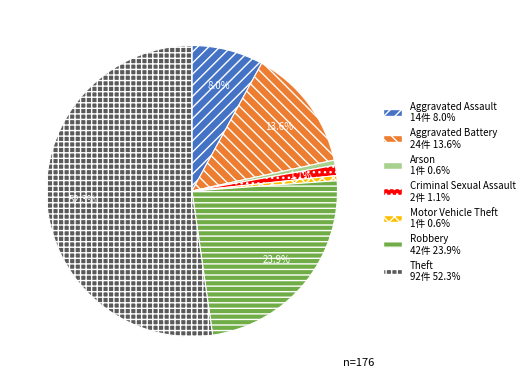

Does any single category account for the majority?

Yes